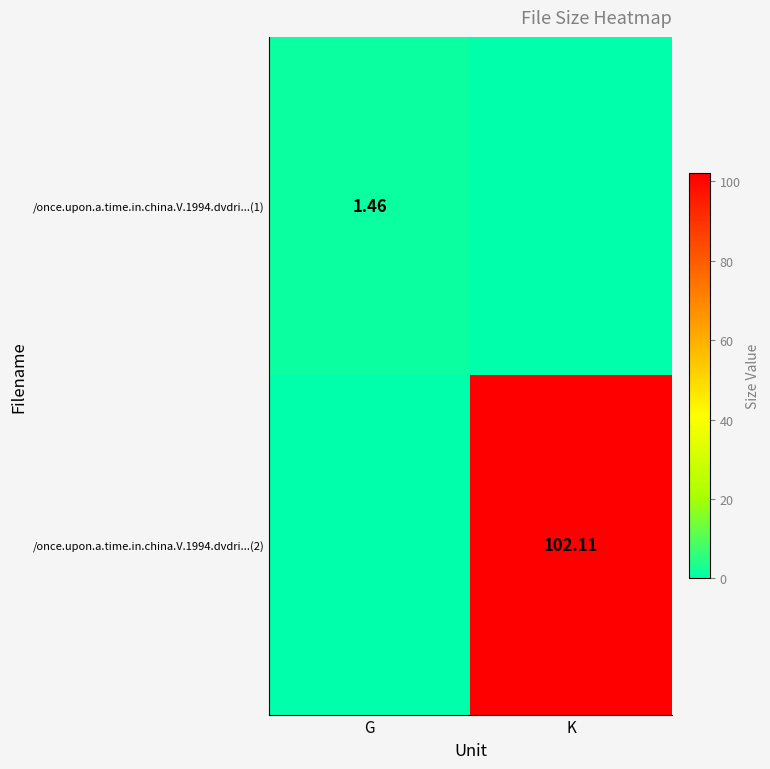

At which category is the sum across all series the highest?

K